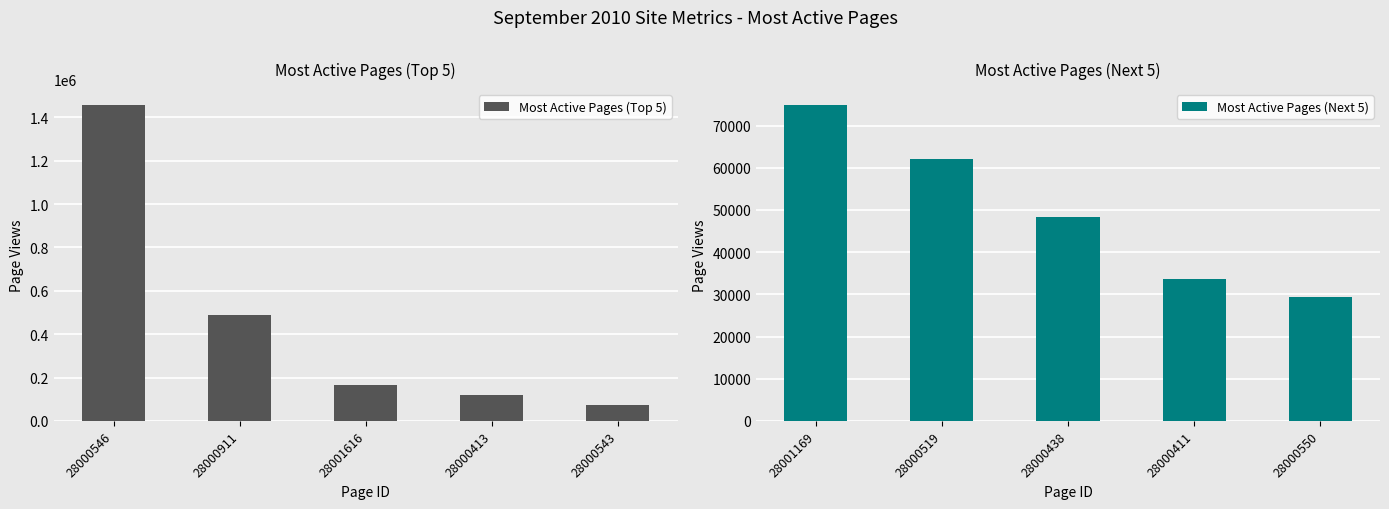

List the labels in order of Most Active Pages (Top 5) value, largest first.

28000546, 28000911, 28001616, 28000413, 28000543